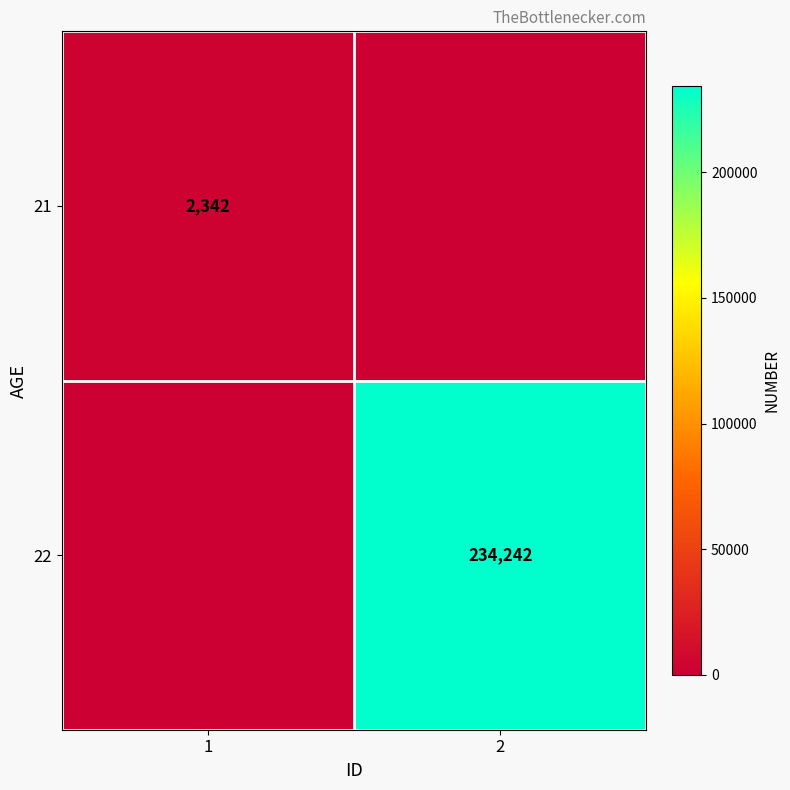

Which has a higher value, 2 or 1?

1